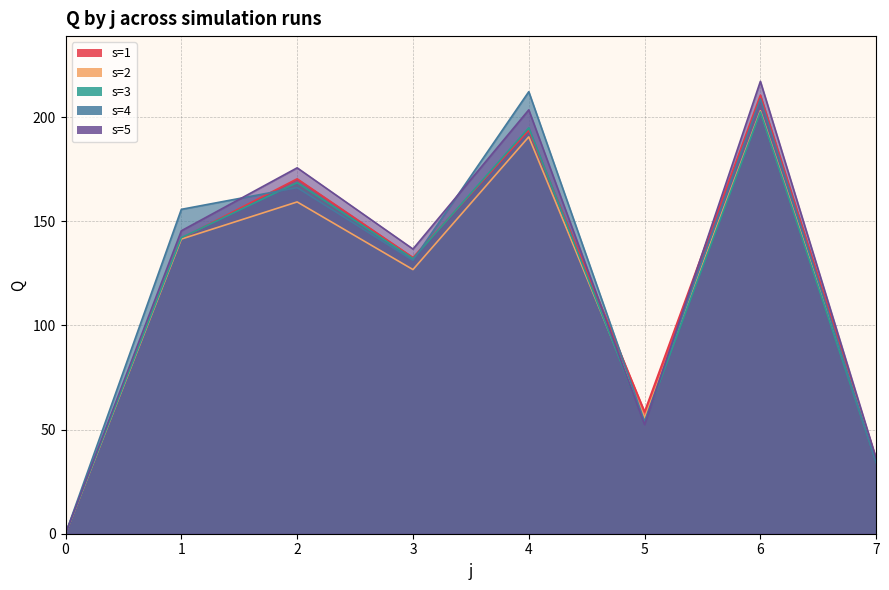

Which has a higher value, 7 or 3?

3